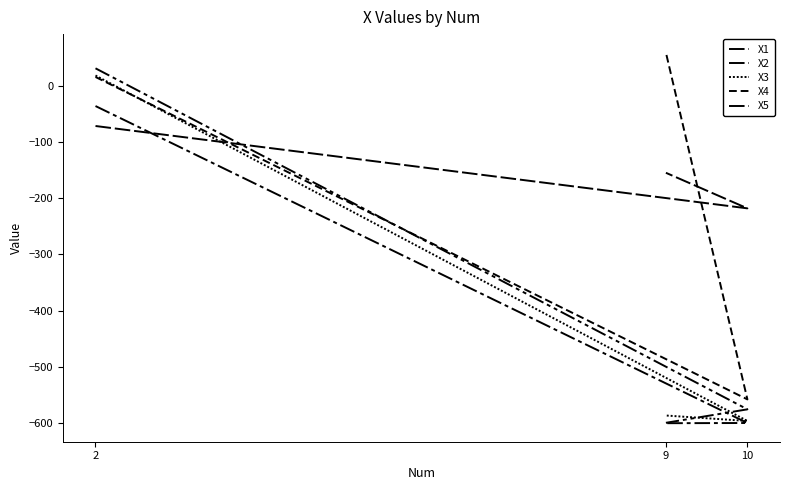

Is this an area chart (filled region under the line)?

No